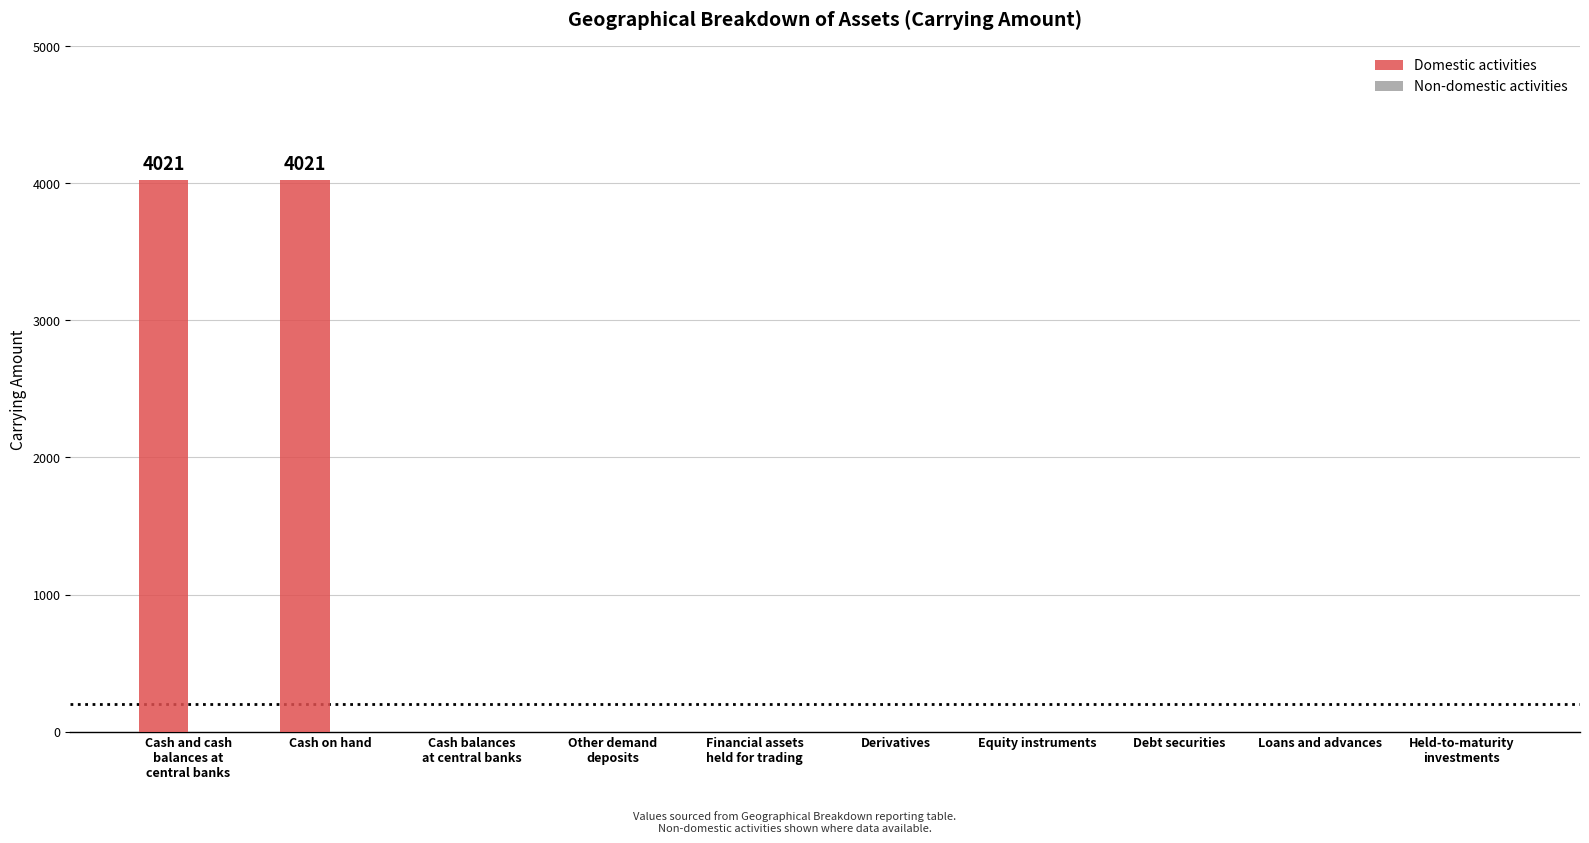

Is it true that the value at Cash on hand is 4021?

True